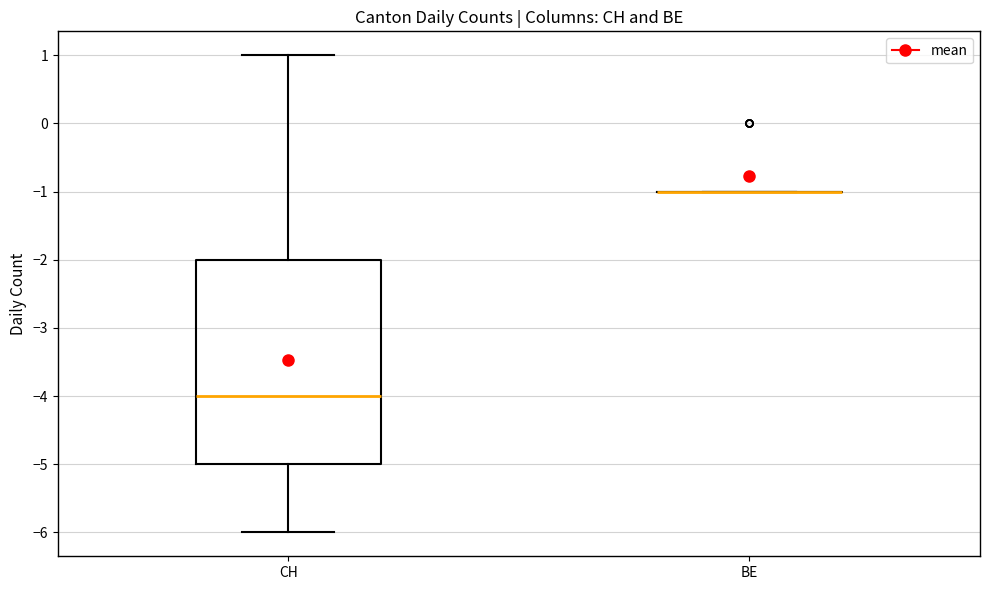

Which box is the tallest, from its lower edge to its upper edge?

CH